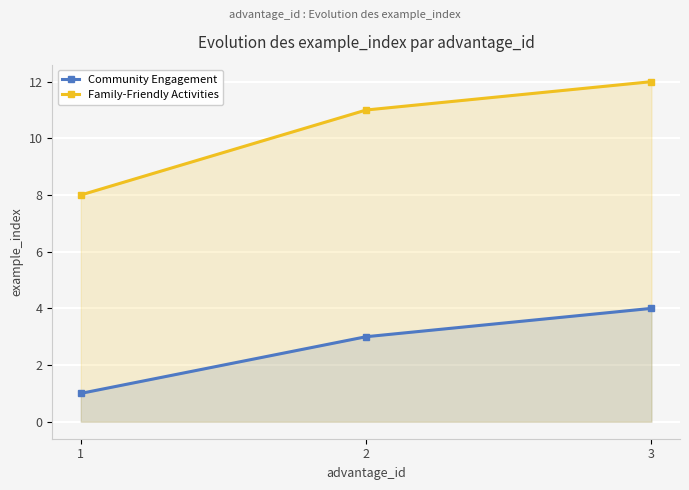

What is the difference between the maximum and second lowest values in the Family-Friendly Activities series?

1